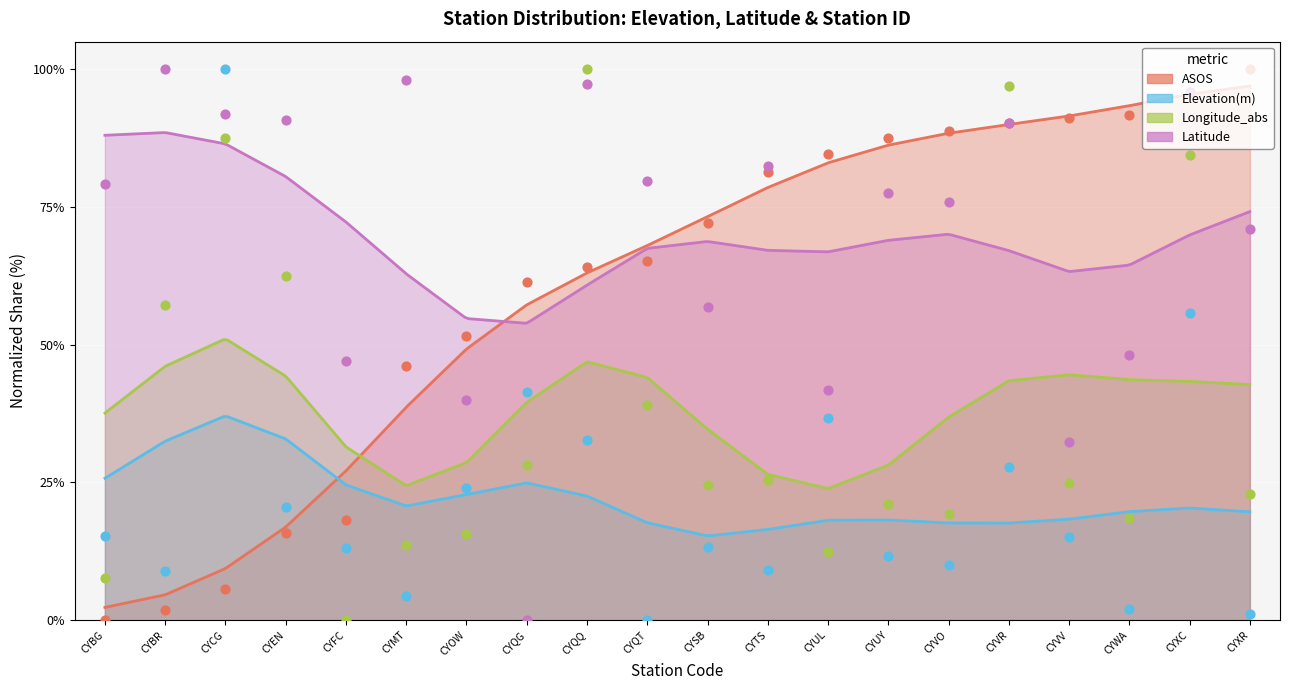

Which series contains the highest Y value?

ASOS